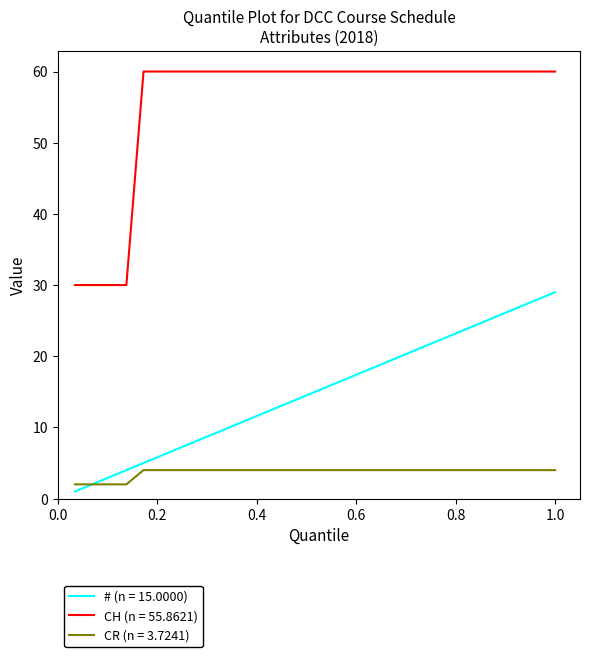

Which series has the largest total across all categories?

CH (n = 55.8621)